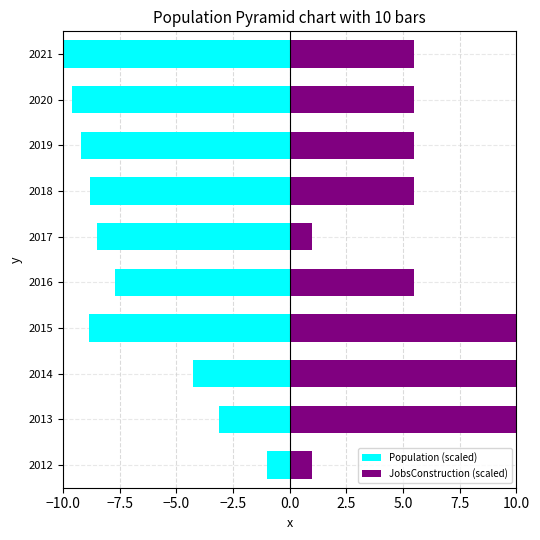

Reading left to right, transcribe all the data shown in this chart.

Population (scaled): -1.0	-3.1	-4.3	-8.9	-7.7	-8.5	-8.8	-9.2	-9.6	-10.0
JobsConstruction (scaled): 1.0	10.0	10.0	10.0	5.5	1.0	5.5	5.5	5.5	5.5